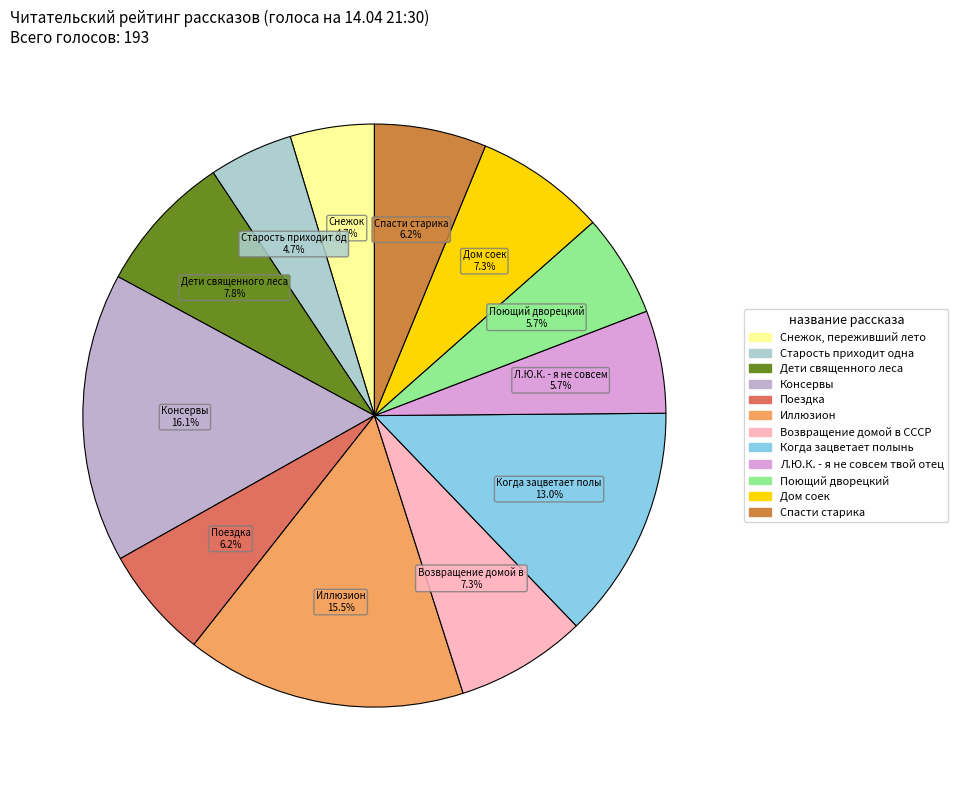

To the nearest percent, what is the average slice percentage?

8%